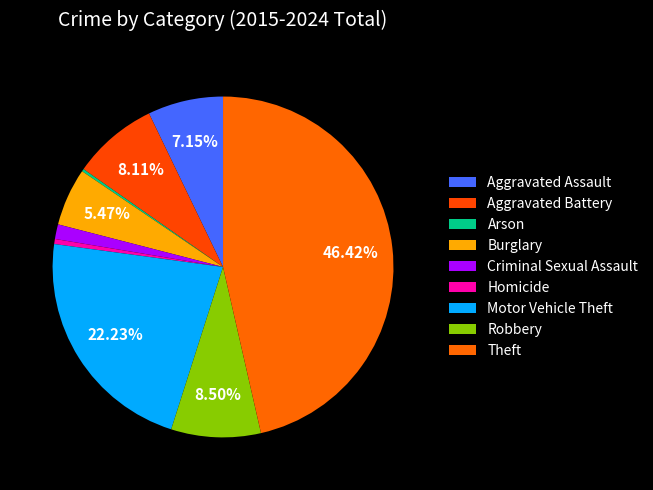

How many segments does this pie chart have?

9